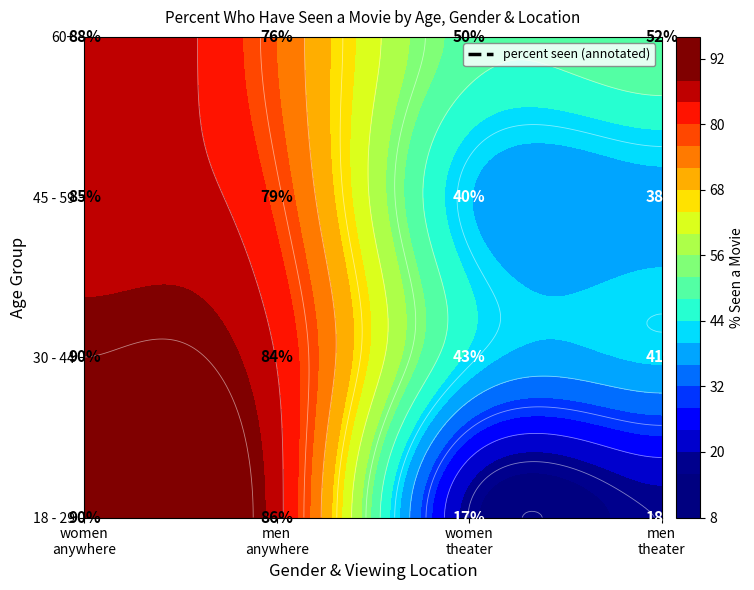

Reading left to right, what are all the values shown in this chart?

18 - 29: 90	86	17	18
30 - 44: 90	84	43	41
45 - 59: 85	79	40	38
60+: 88	76	50	52